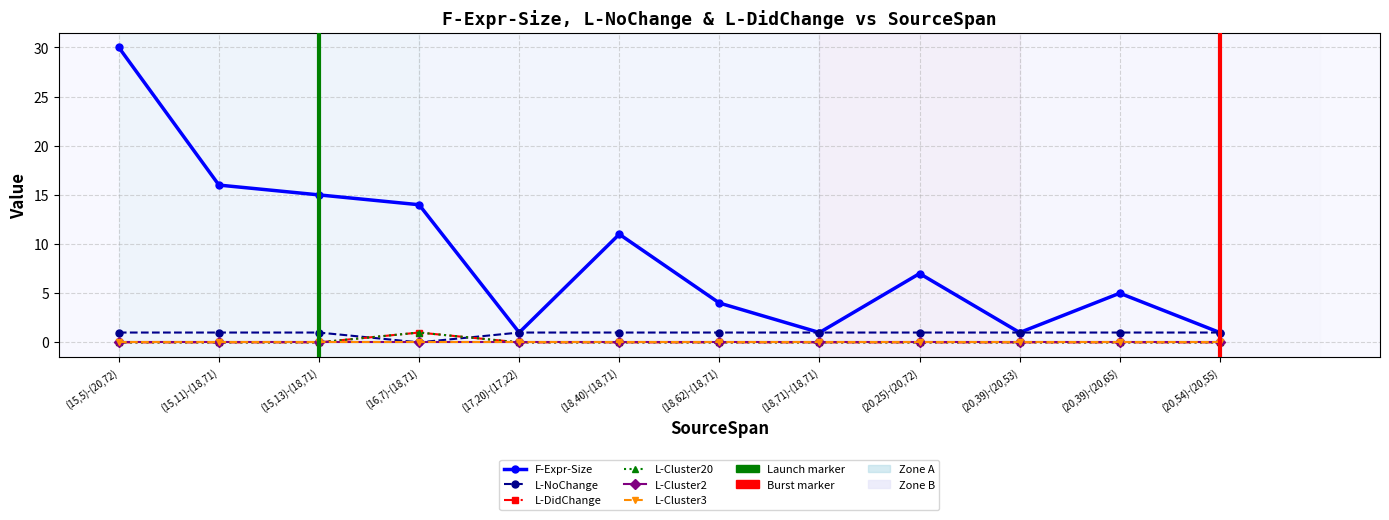

Where is L-NoChange nearest to the value 0?

(16,7)-(18,71)